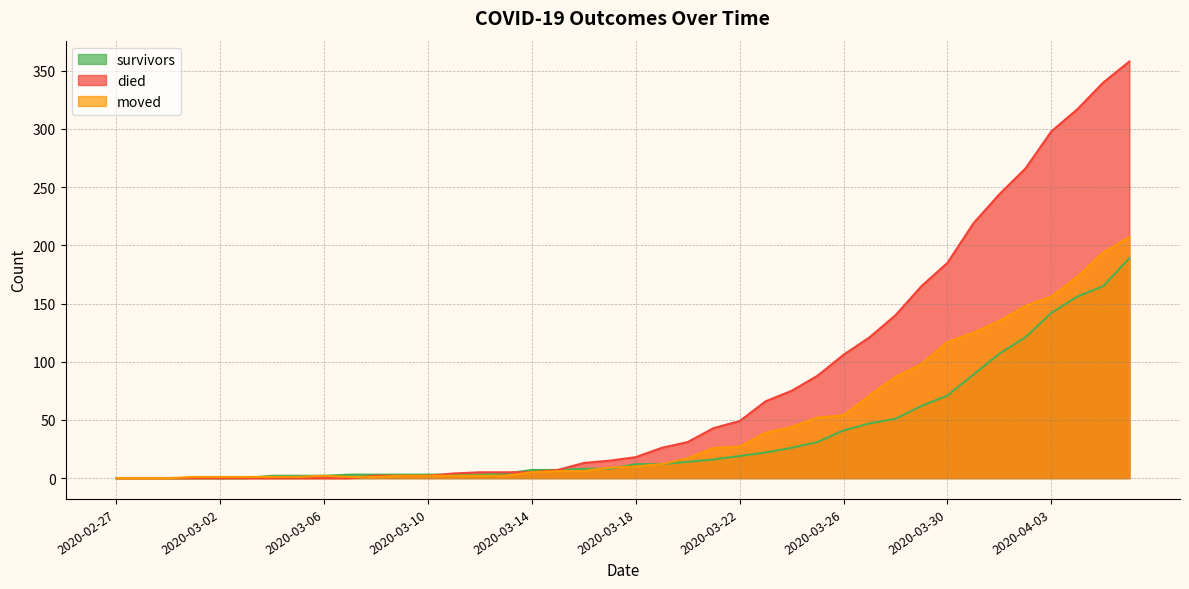

Between 2020-03-28 and 2020-04-06, which is larger?

2020-04-06